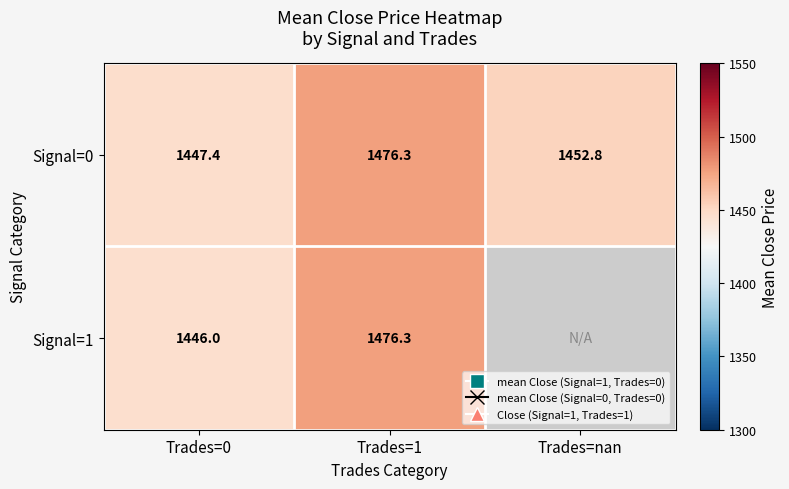

Which series has the widest spread of values?

Signal=1